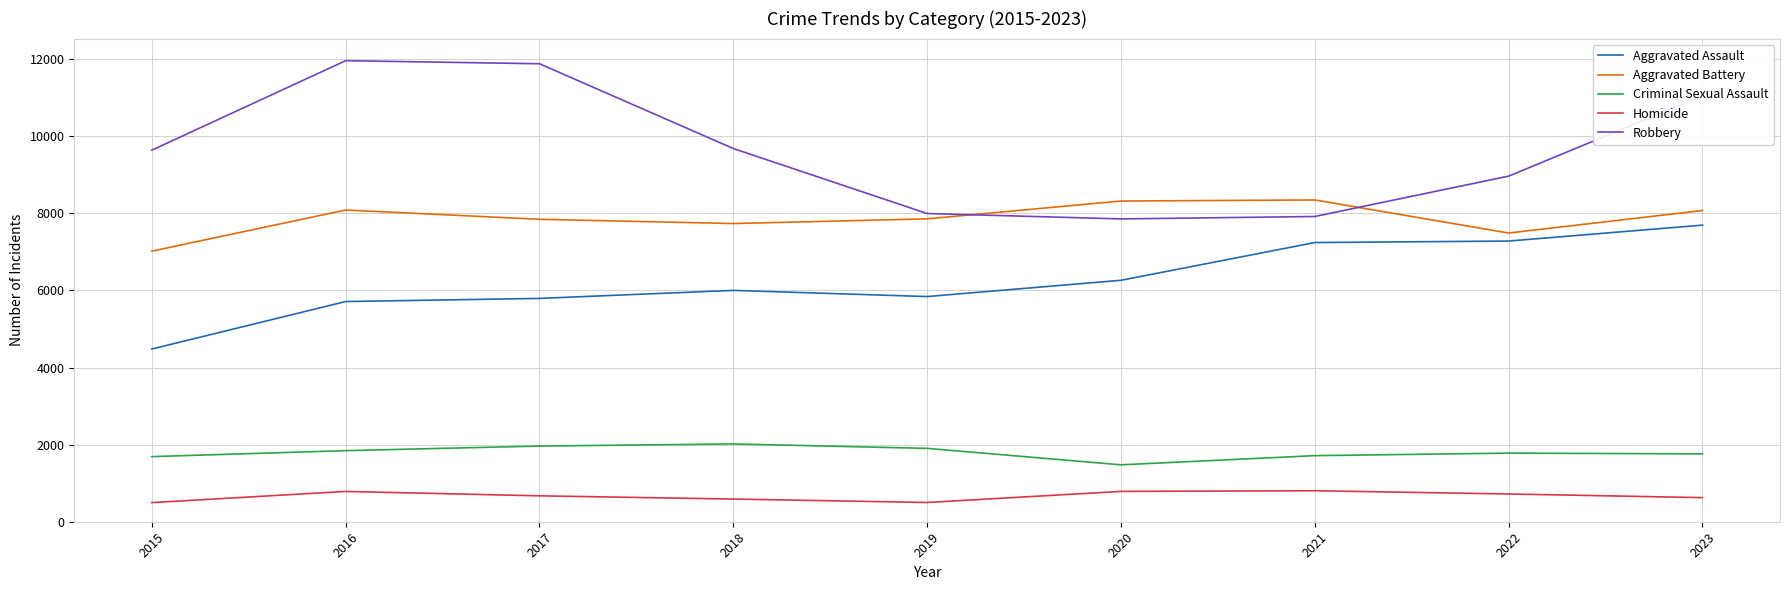

What value does the Aggravated Assault series have at 2016, to the nearest 10?

5710